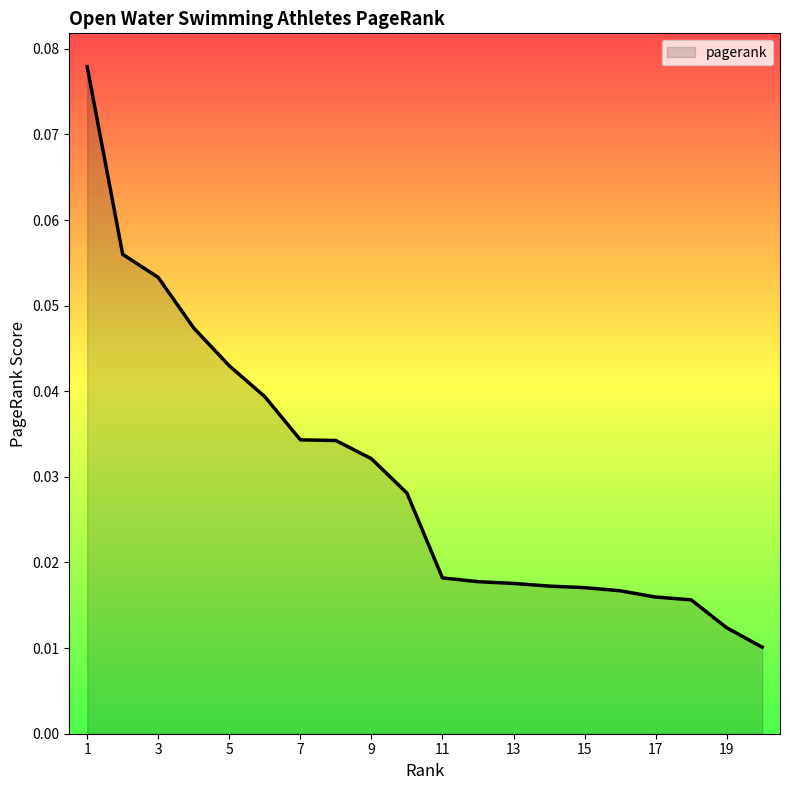

How many lines are shown in the chart?

1